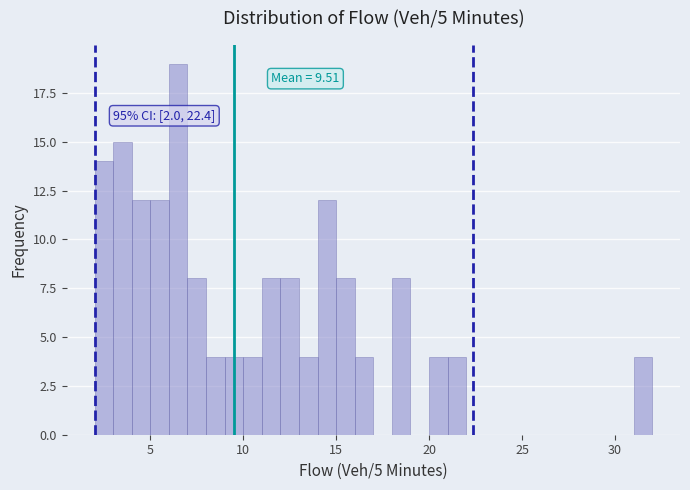

Read against the x-axis, roughly where is the centre of the tallest bar?

6.5